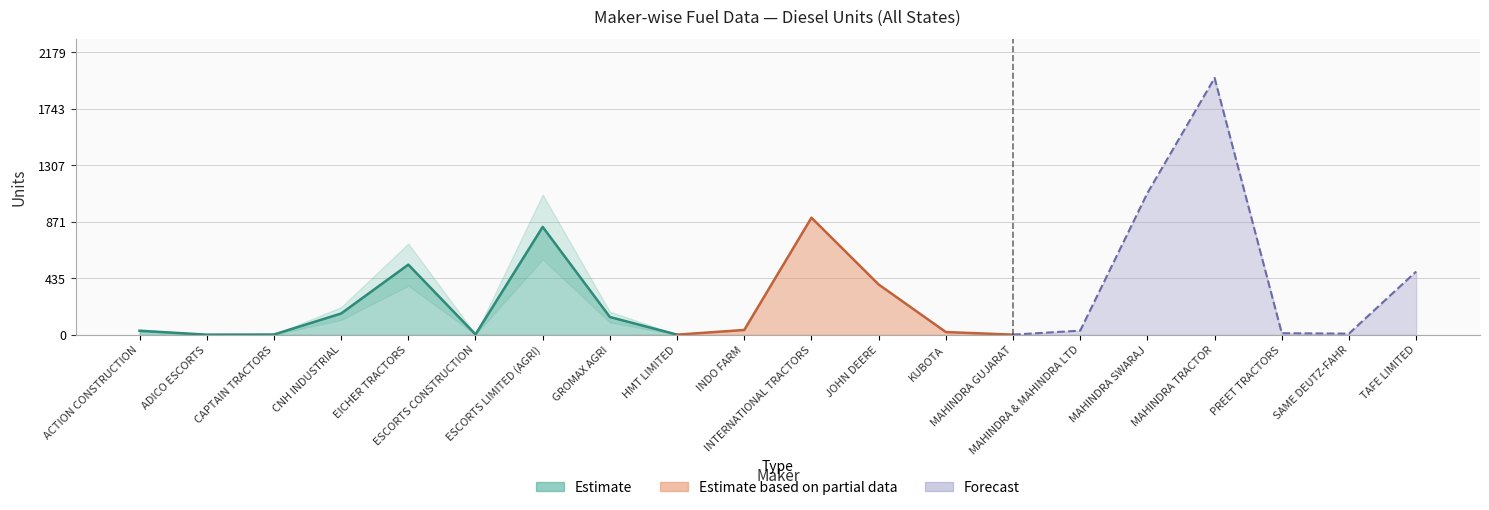

What is the difference between the DIESEL values at INTERNATIONAL TRACTORS and TAFE LIMITED?

415